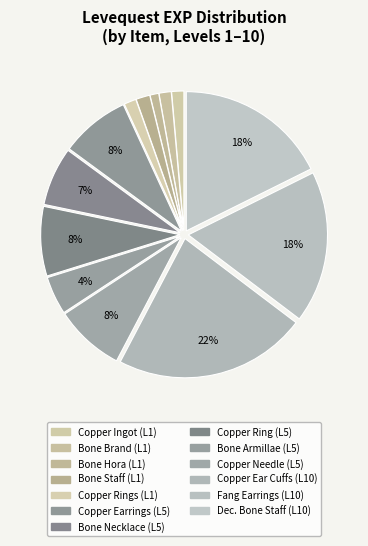

Count the number of slices in the pie.

13